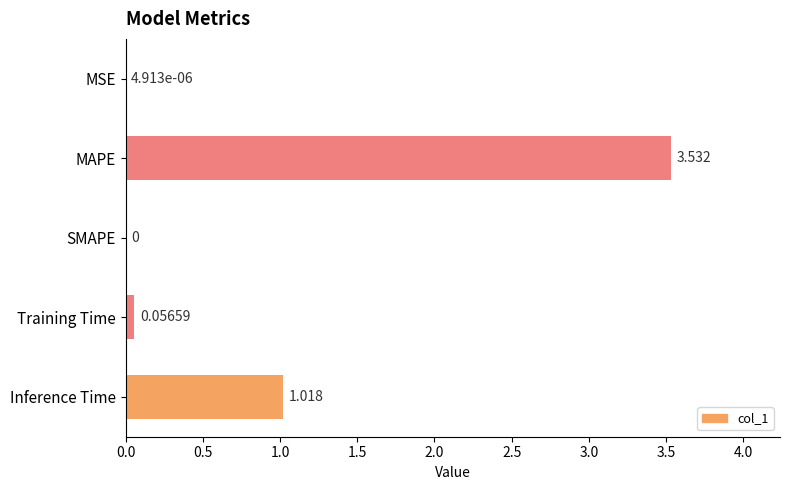

At which label is the value closest to 1?

Inference Time